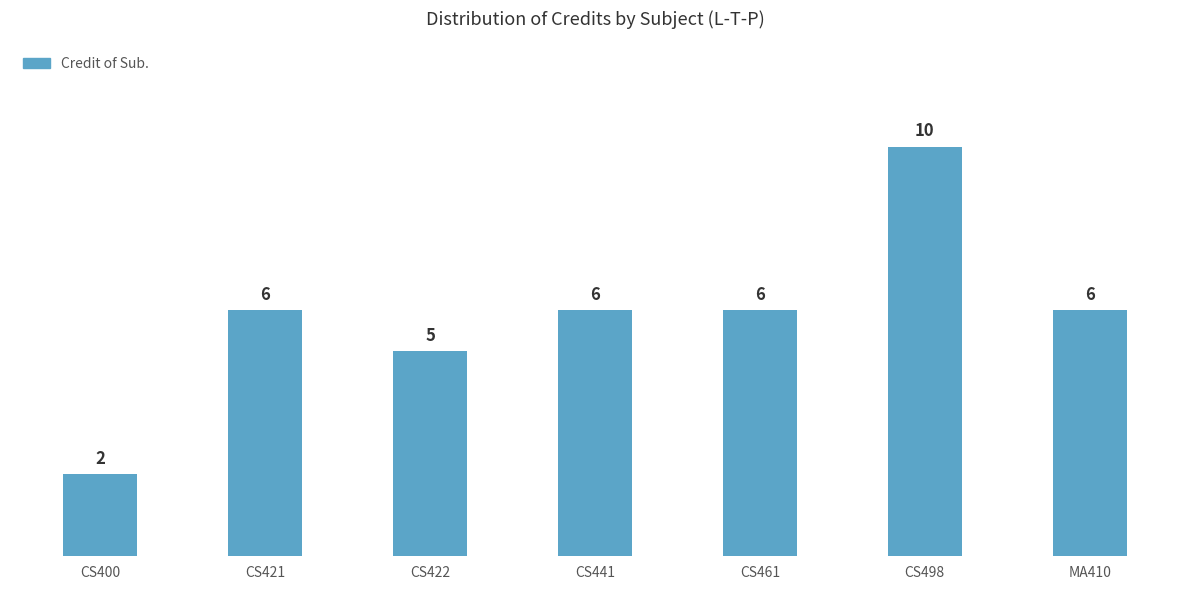

How many data points are less than 6?

2